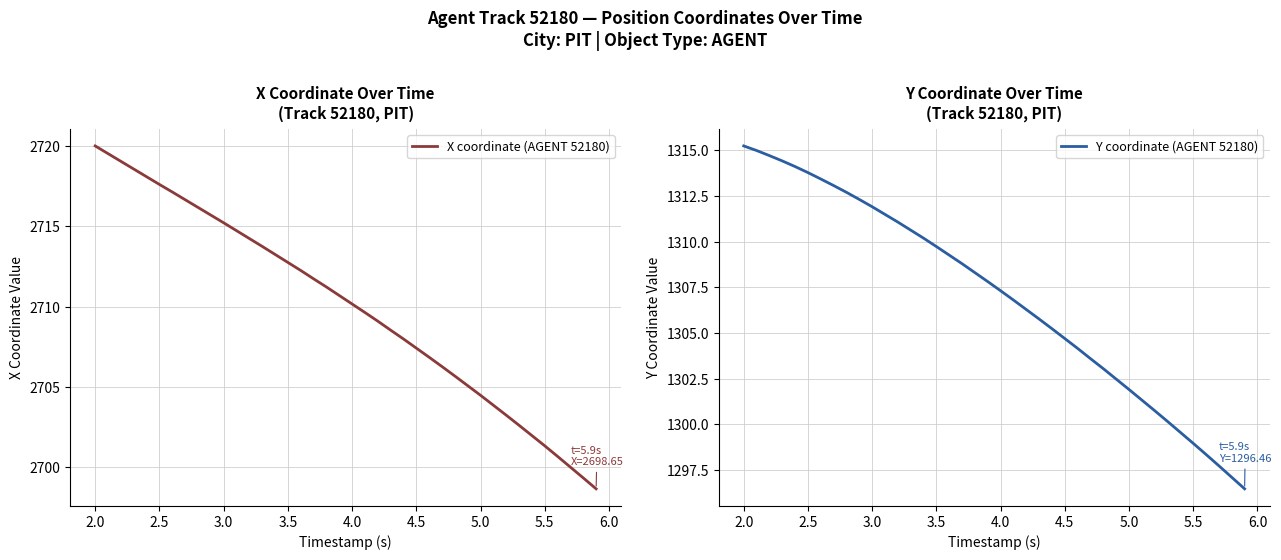

What is the average value of the Y coordinate (AGENT 52180) series?

1307.0